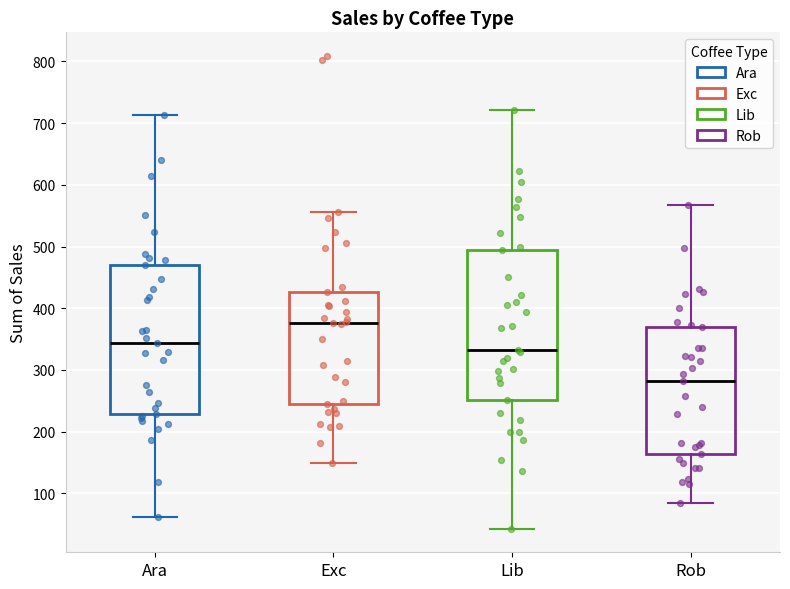

Which box has the highest median line?

Exc